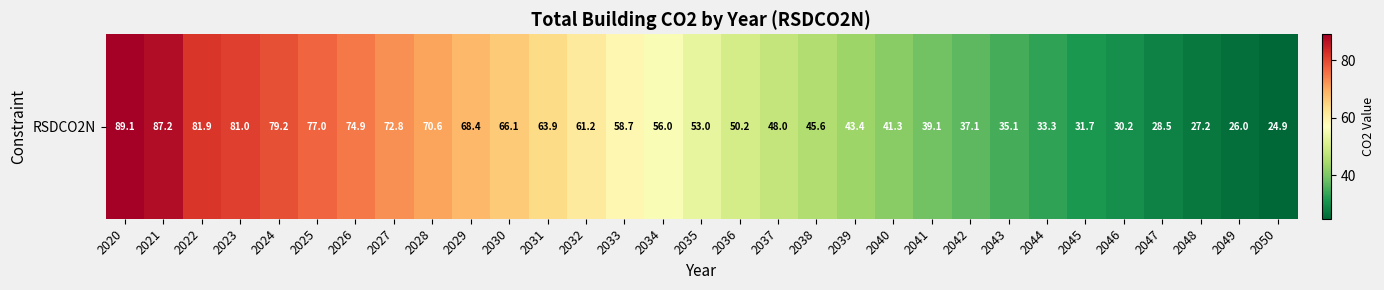

True or false: the data shows 87.2 at 2021.

True